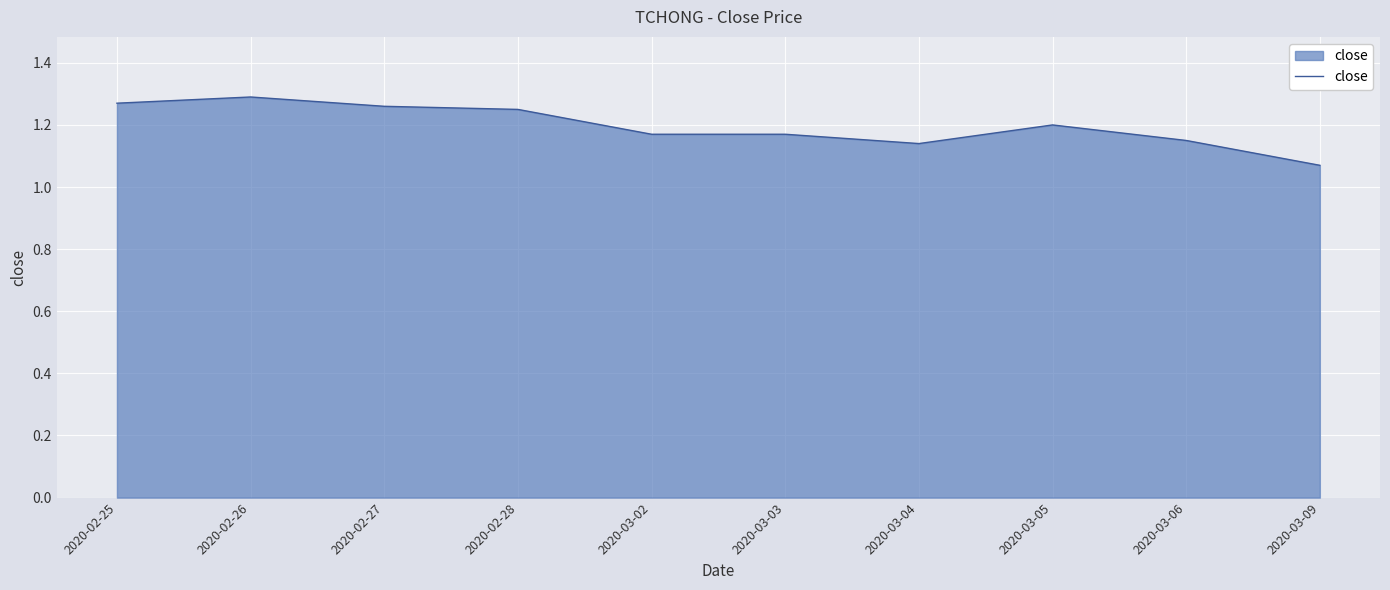

What is the difference between the maximum and minimum values?

0.2